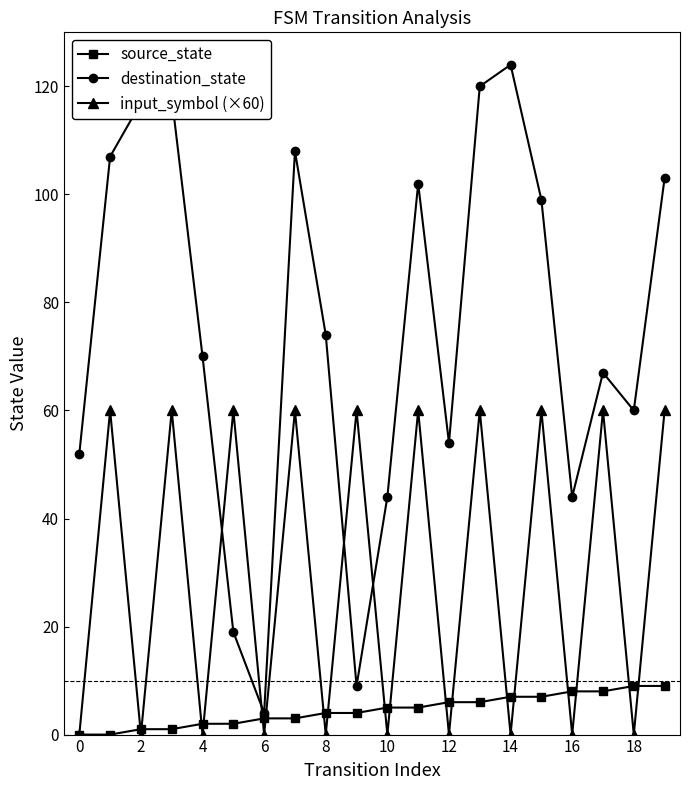

After their last crossing, which series has the higher values: input_symbol (×60) or destination_state?

destination_state